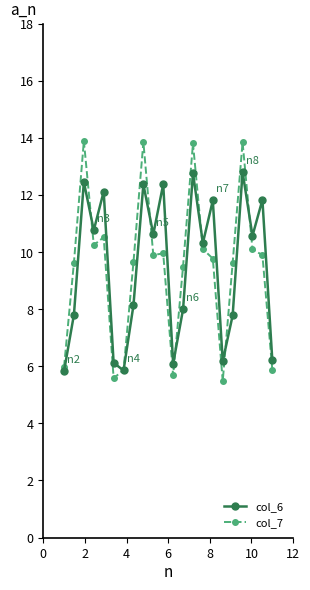

What is the smallest value displayed?

5.5